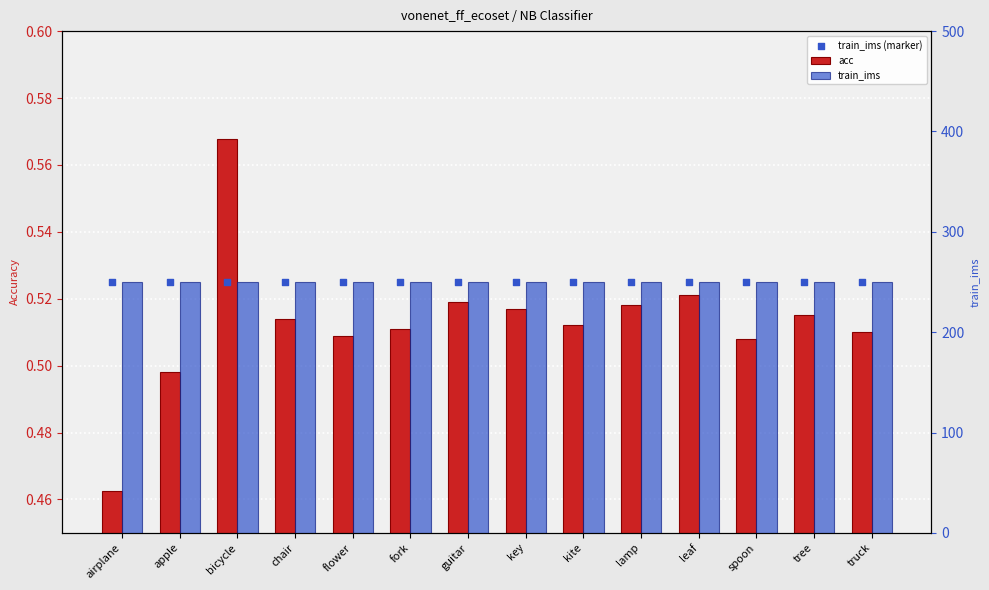

What are all the series names shown in the legend?

acc, train_ims (marker), train_ims